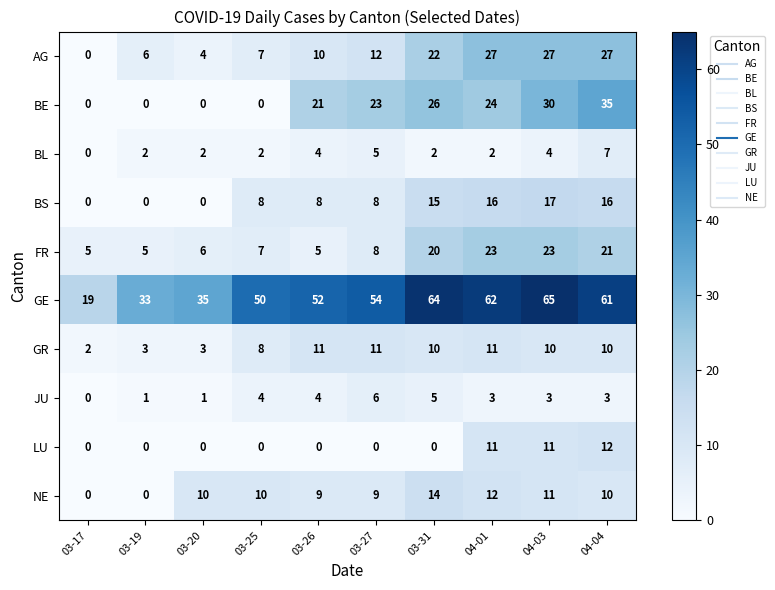

How many BL values are between 2 and 4?

7